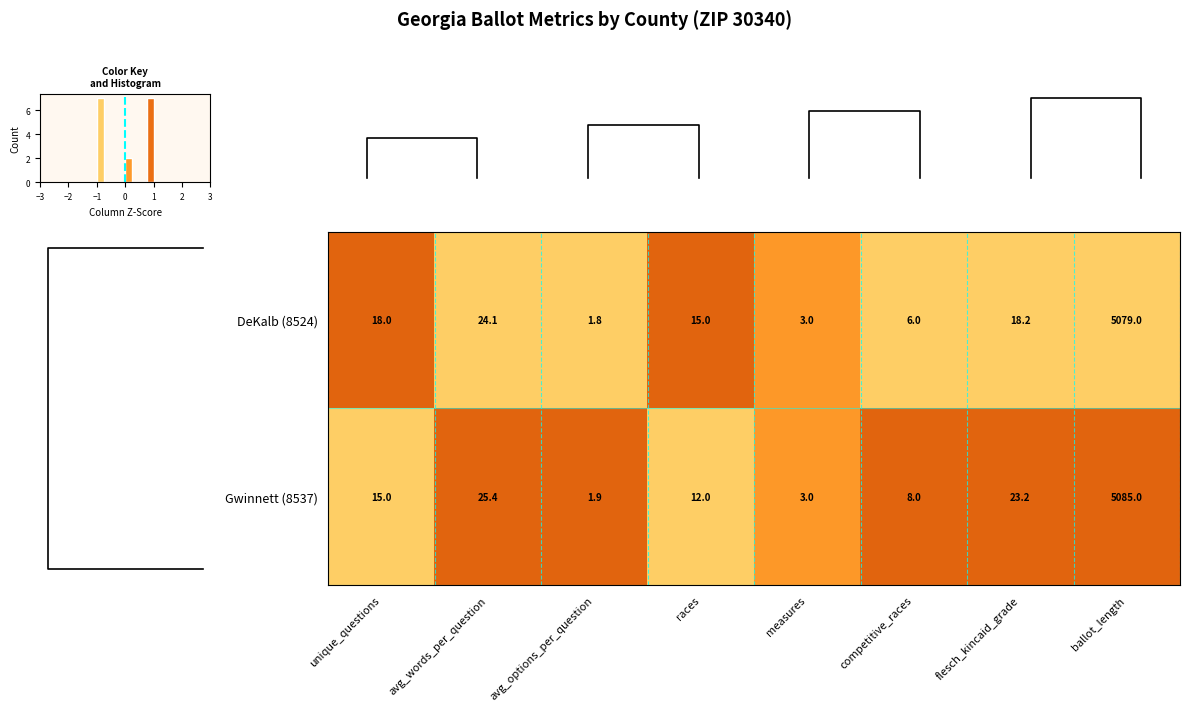

Is it true that Gwinnett (8537) equals 13.8 at competitive_races?

False